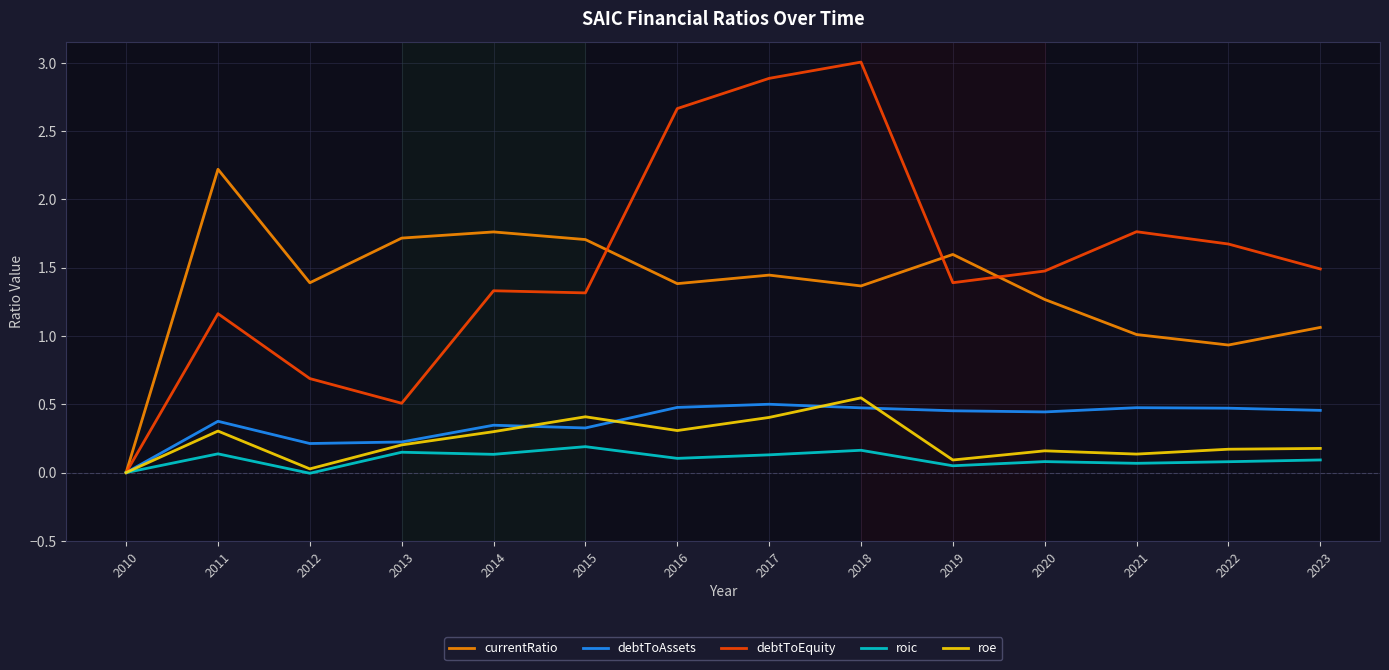

What is the total value across all series at 2014?

3.9